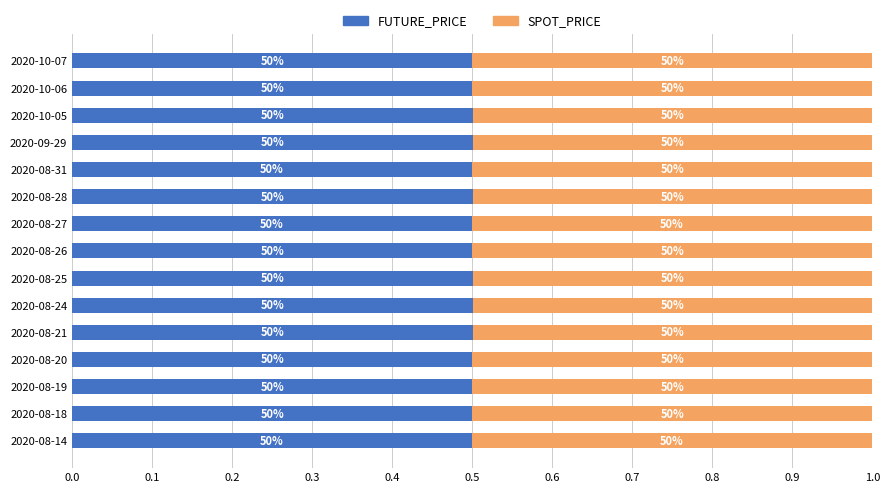

What are all the series names shown in the legend?

FUTURE_PRICE, SPOT_PRICE